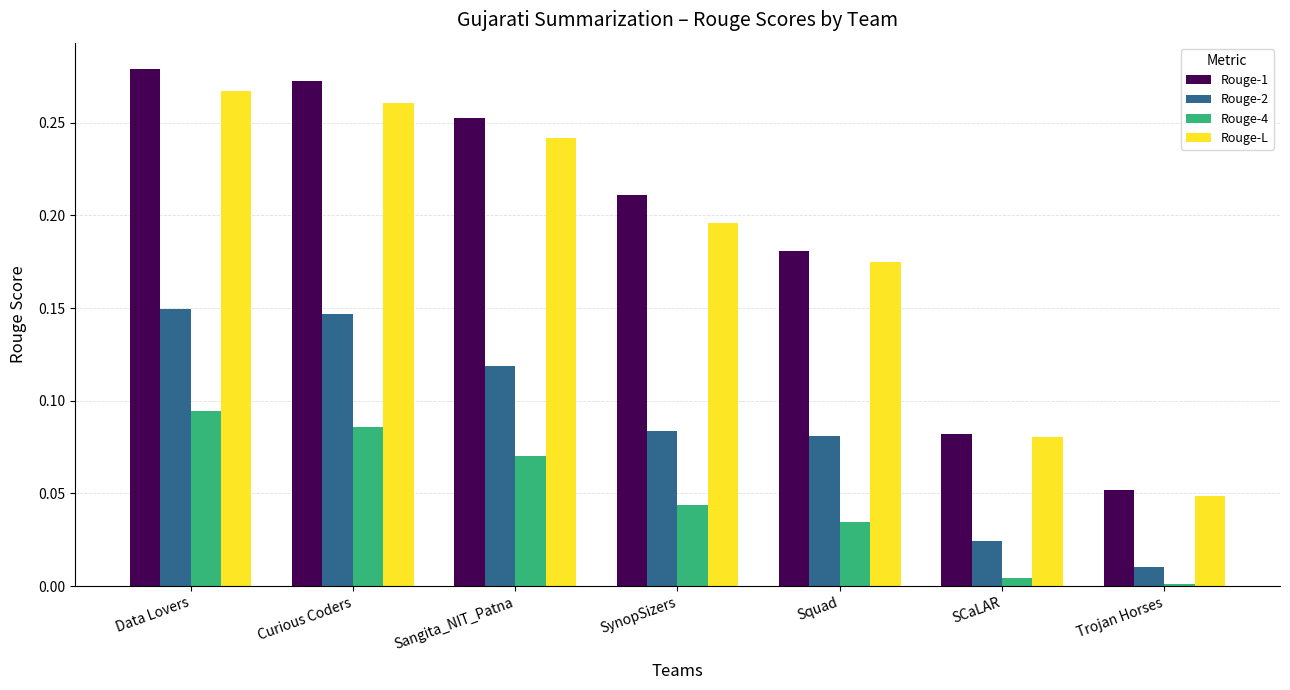

Between Curious Coders and SynopSizers, which series saw the biggest shift?

Rouge-L